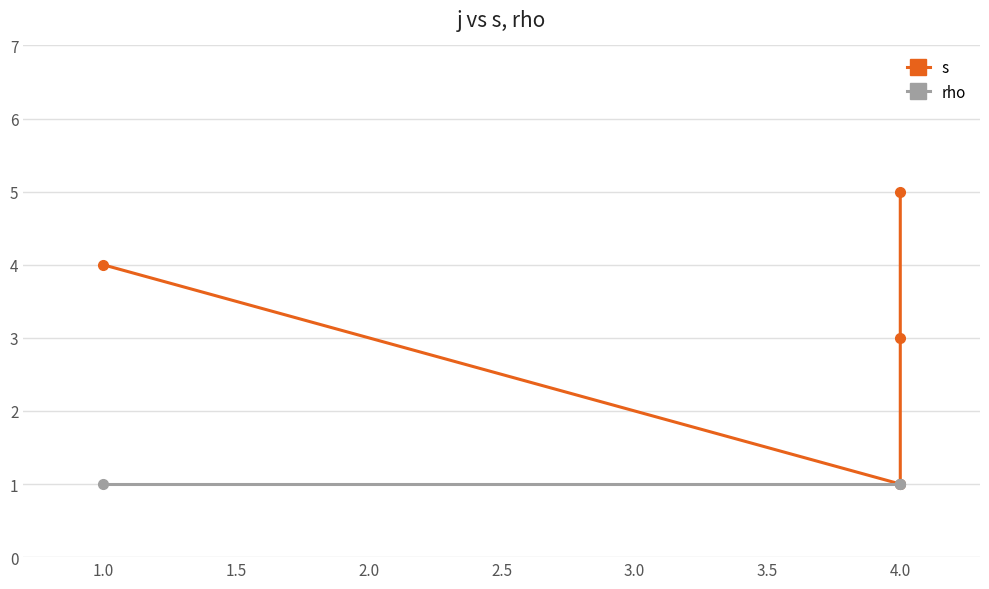

What is the value of the s point at the 3rd from the left?

3